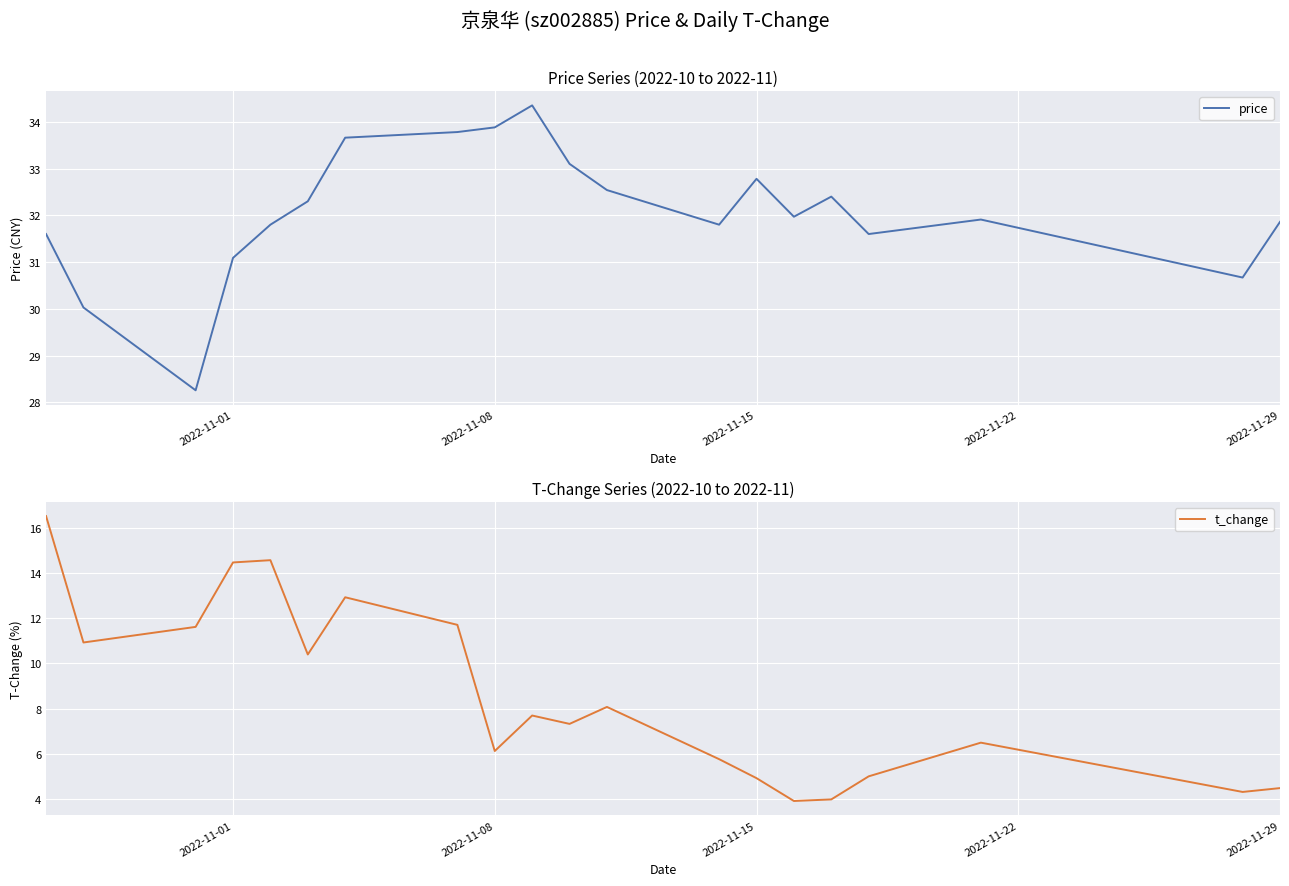

What is the difference between the second highest and minimum values in the price series?

5.6